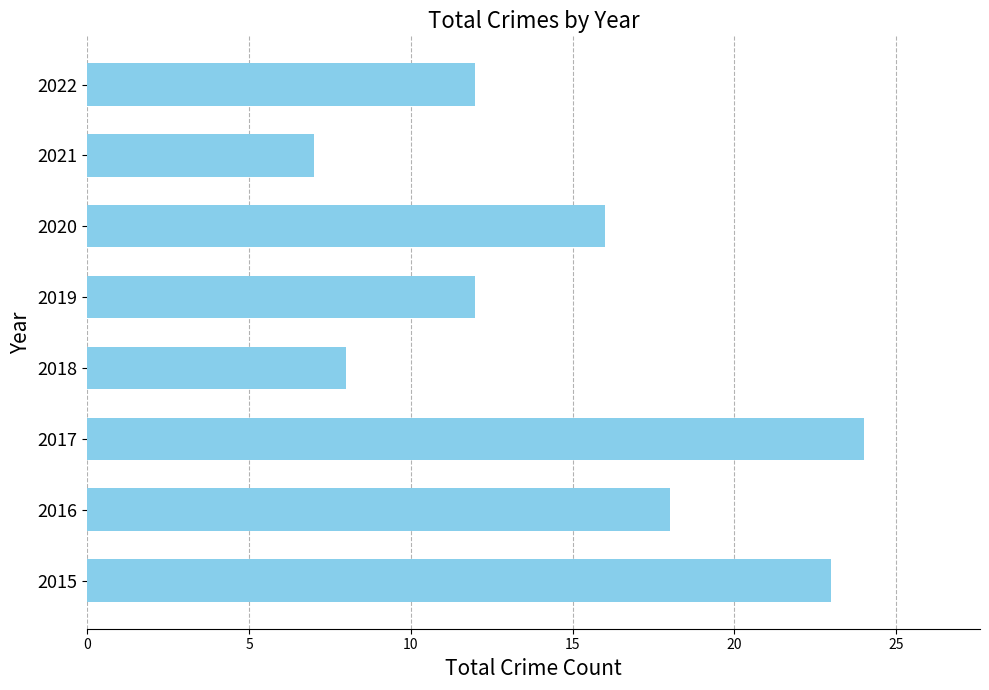

What is the smallest value displayed?

7